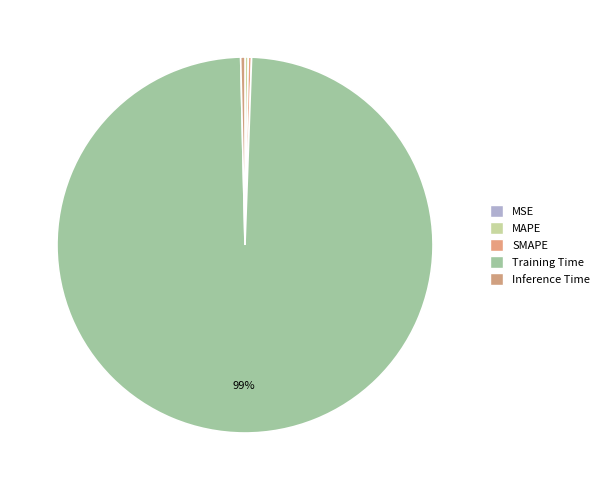

Count the number of slices in the pie.

5